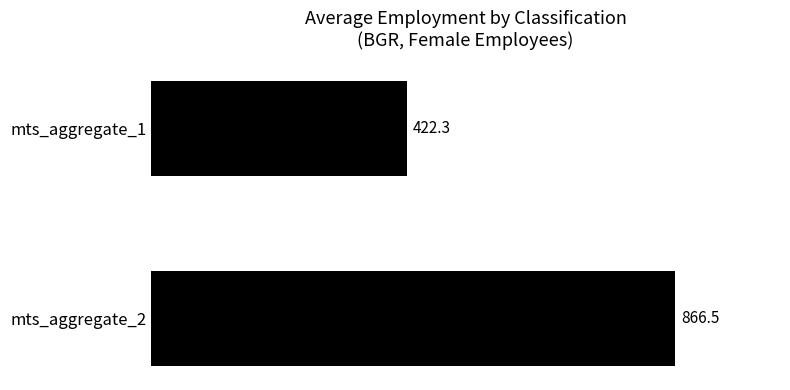

What is the change in value from mts_aggregate_2 to mts_aggregate_1?

-444.2